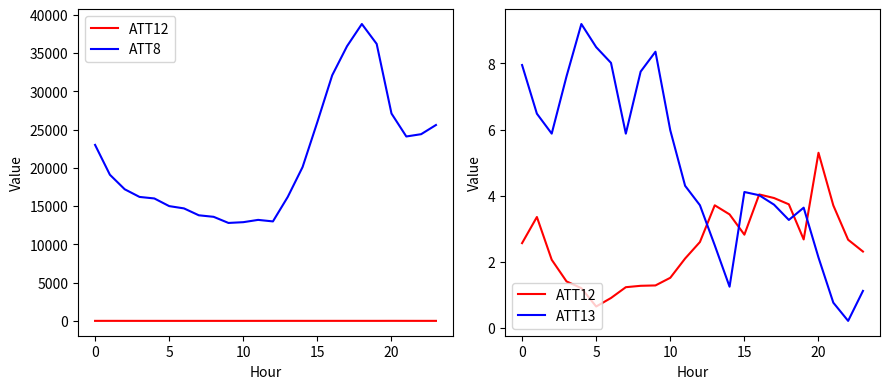

Reading left to right, extract all data points from this chart.

ATT12: 2.6	3.4	2.1	1.4	1.2	0.7	0.9	1.2	1.3	1.3	1.5	2.1	2.6	3.7	3.4	2.8	4.0	3.9	3.7	2.7	5.3	3.7	2.7	2.3
ATT8: 23000.0	19100.0	17200.0	16200.0	16000.0	15000.0	14700.0	13800.0	13600.0	12800.0	12900.0	13200.0	13000.0	16200.0	20100.0	26000.0	32100.0	35900.0	38800.0	36200.0	27100.0	24100.0	24400.0	25600.0
ATT13: 7.9	6.5	5.9	7.6	9.2	8.5	8.0	5.9	7.7	8.3	6.0	4.3	3.7	2.5	1.3	4.1	4.0	3.7	3.3	3.6	2.1	0.8	0.2	1.1